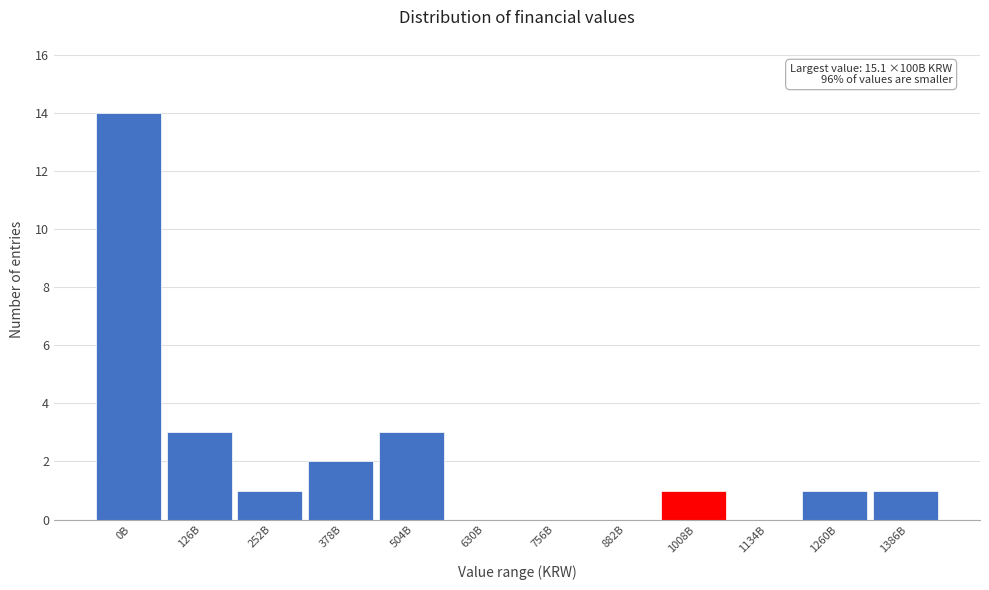

Reading left to right, transcribe all the data shown in this chart.

0B=14	126B=3	252B=1	378B=2	504B=3	630B=0	756B=0	882B=0	1008B=1	1134B=0	1260B=1	1386B=1